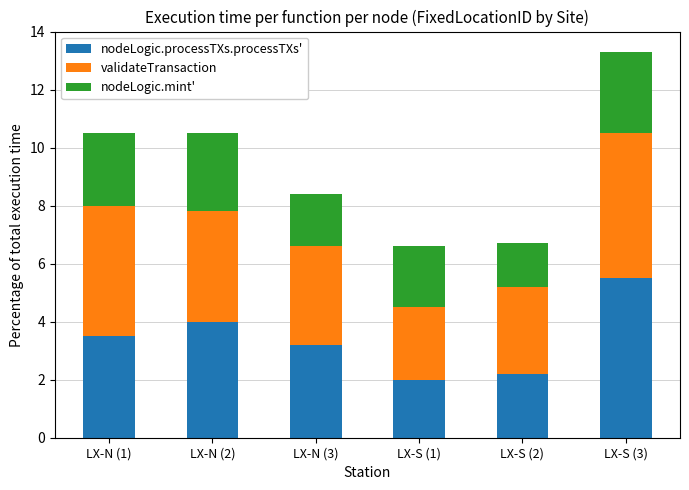

True or false: nodeLogic.processTXs.processTXs' has a value of 3.2 at LX-N (3).

True